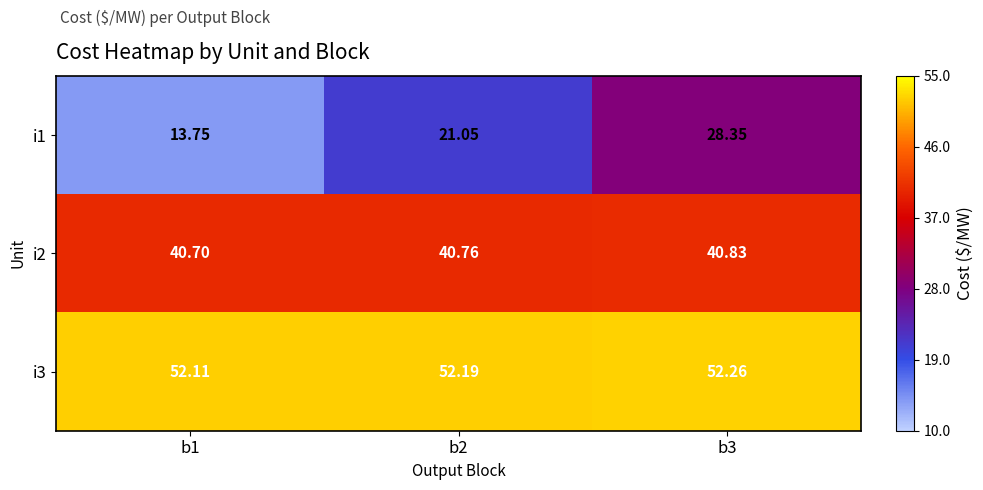

How many distinct data groups are displayed?

3